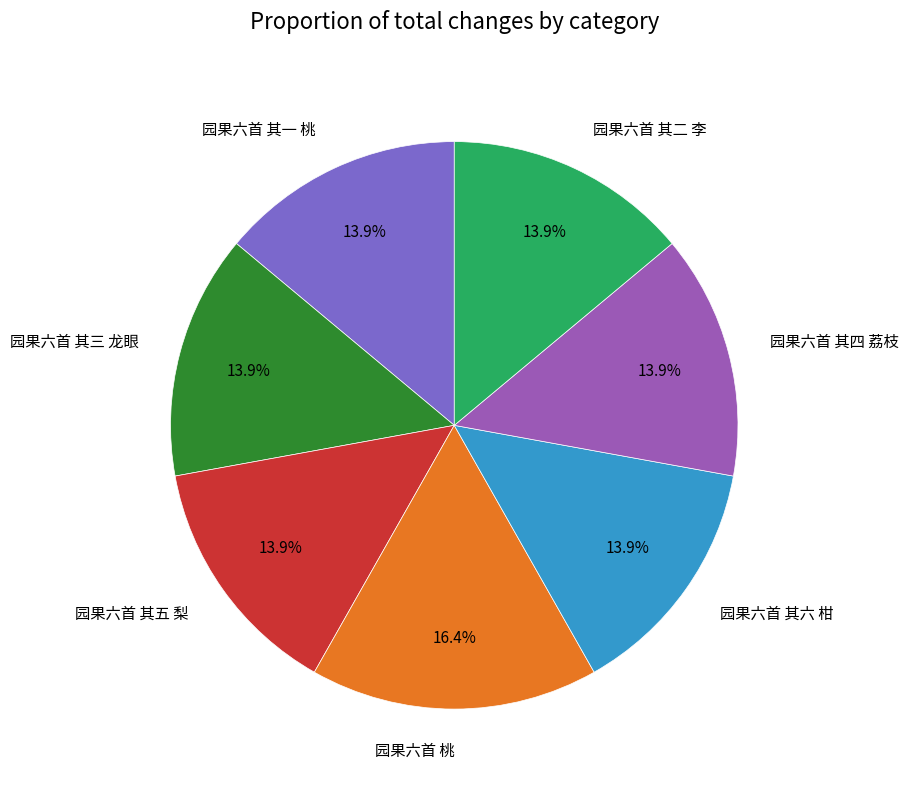

To the nearest percent, what portion does 园果六首 其一 桃 represent?

14%